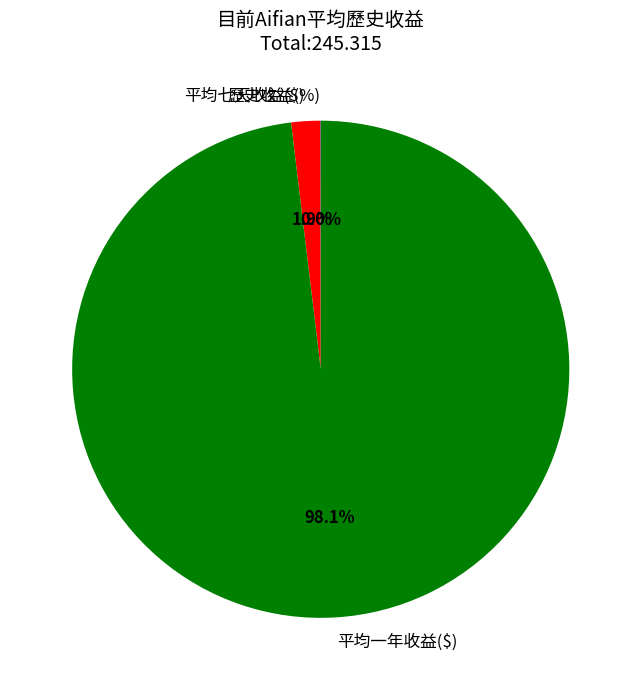

Does 平均七天收益($) account for over 50% of the chart?

No